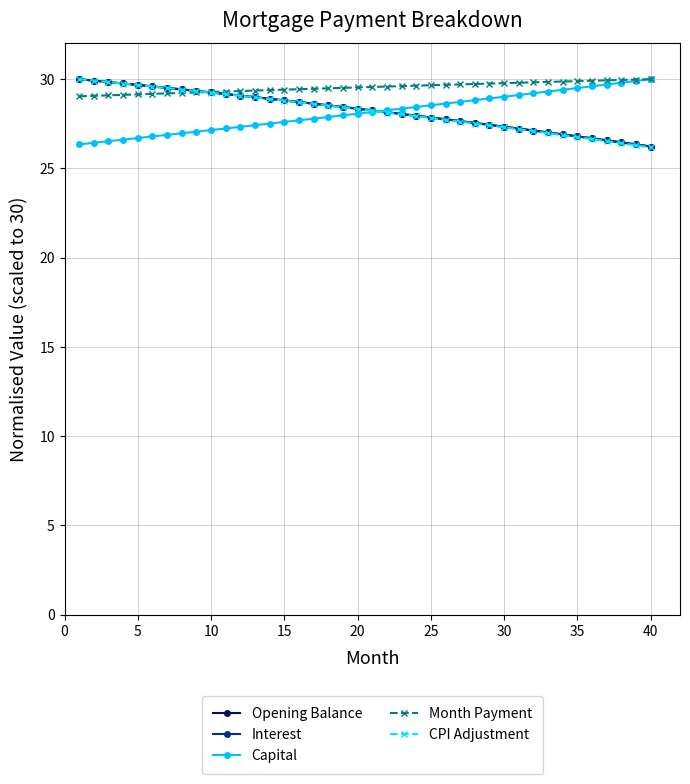

What is the maximum value for Opening Balance?

30.0